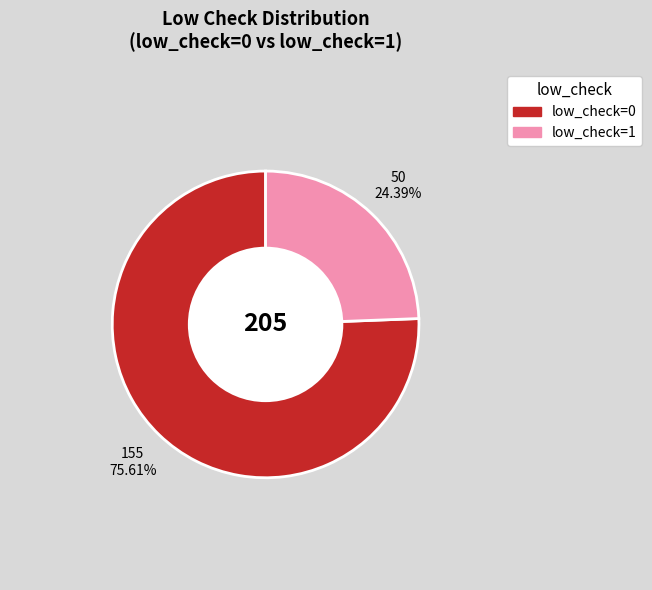

Count the number of slices in the pie.

2